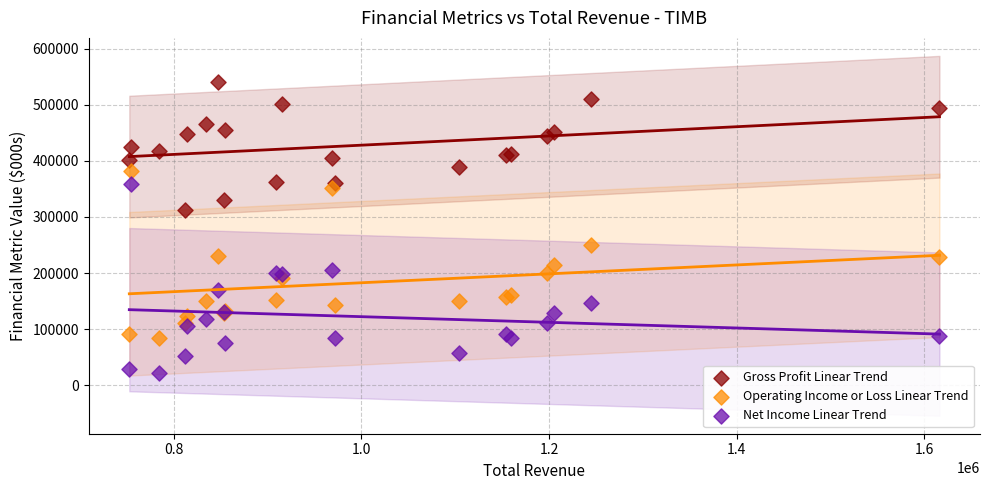

Which series reaches the minimum Y coordinate?

Net Income Linear Trend